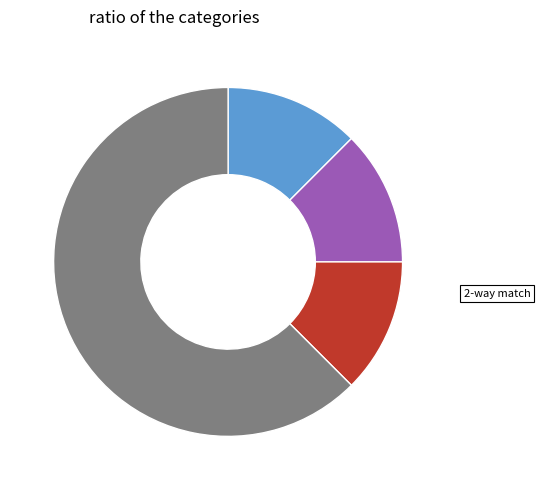

Does any single category account for the majority?

Yes